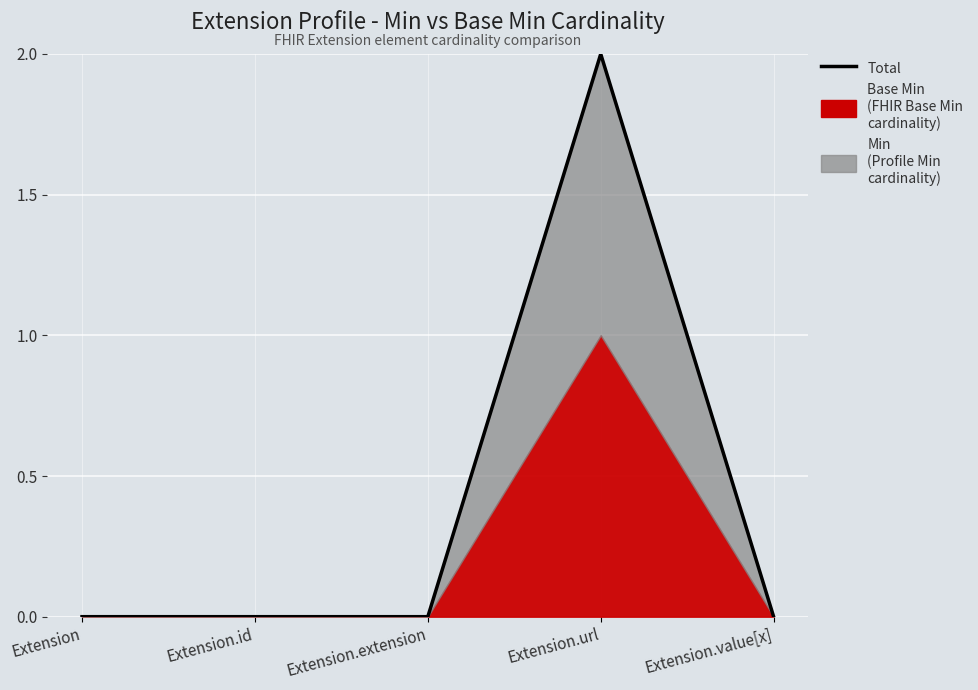

True or false: the data has more than 0 interior local peaks.

True